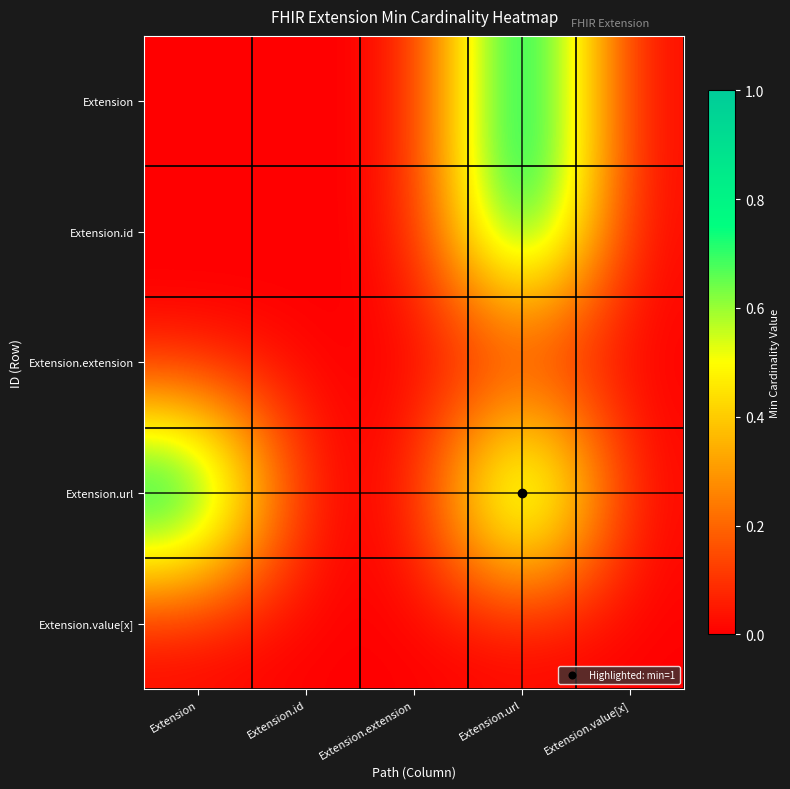

Count the number of data series in this chart.

5